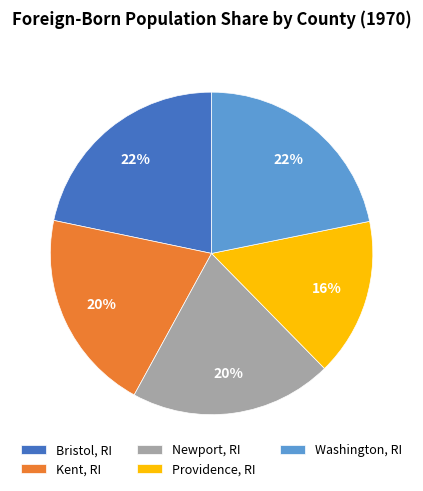

Which slice is the smallest?

Providence, RI